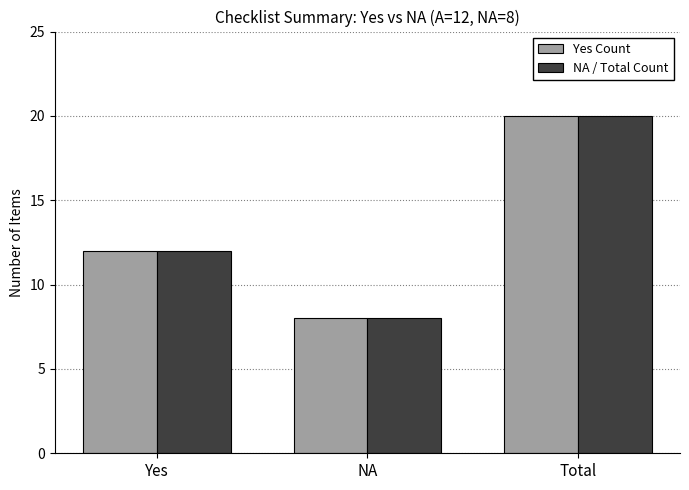

What position from the left is Total?

3